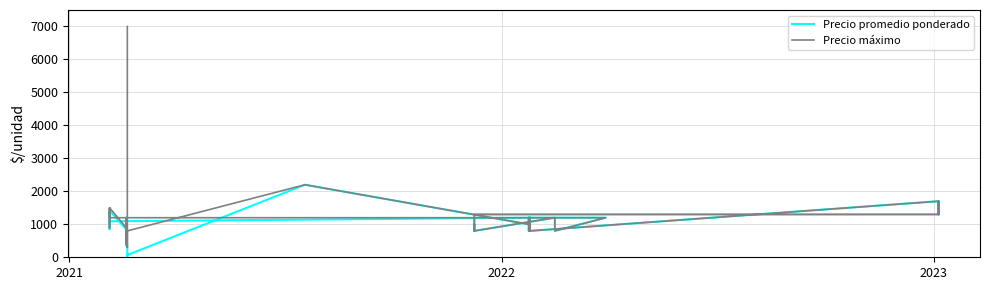

Does the chart have visible grid lines?

Yes